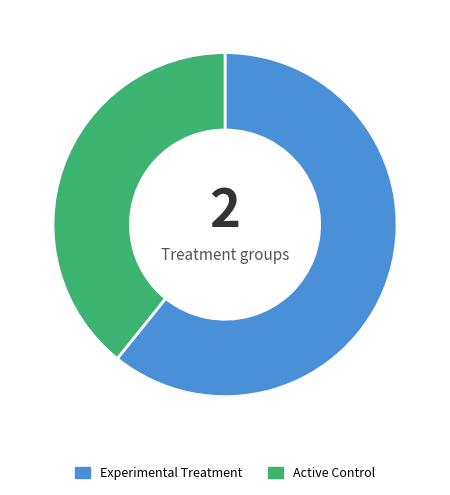

Is there any slice that represents more than half of the pie?

Yes